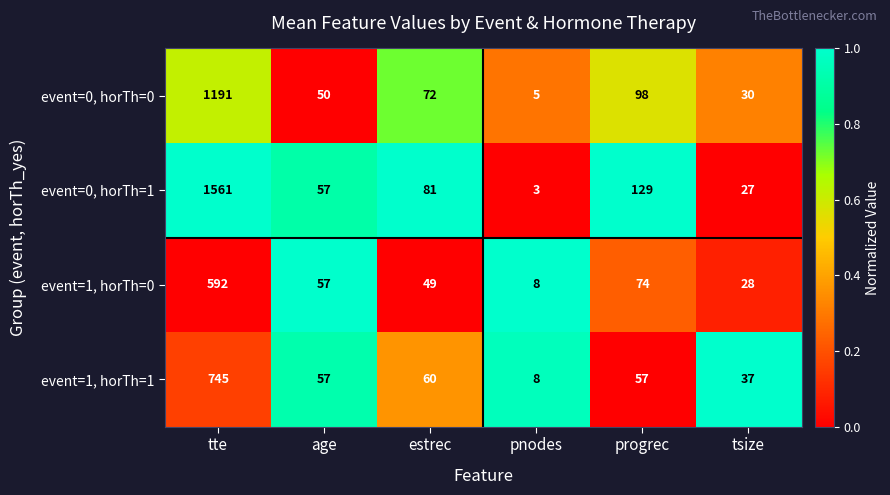

What is the greatest value displayed?

1561